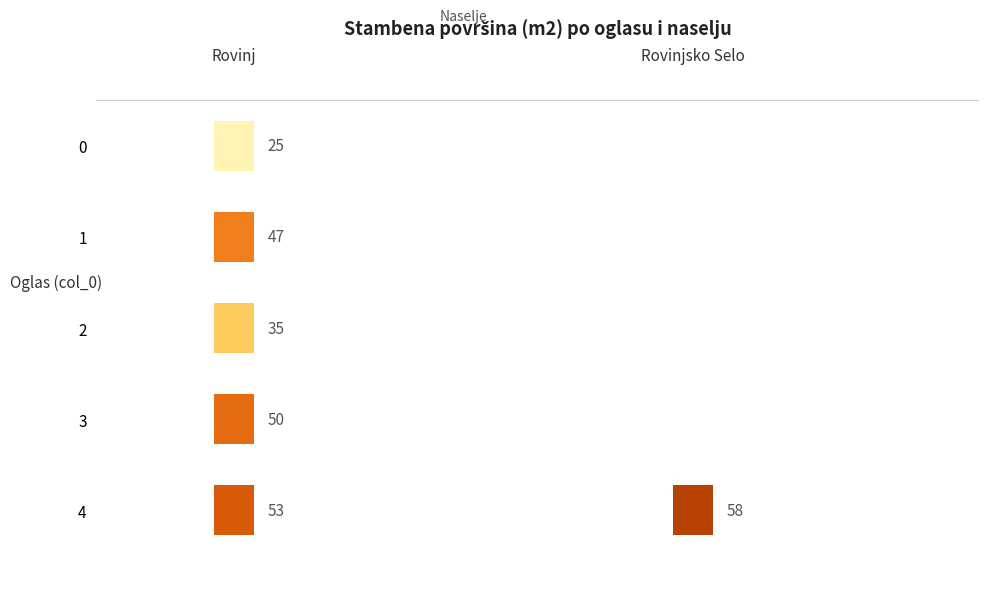

Is the value of Rovinjsko Selo at 4 greater than the value of Rovinj at 2?

Yes